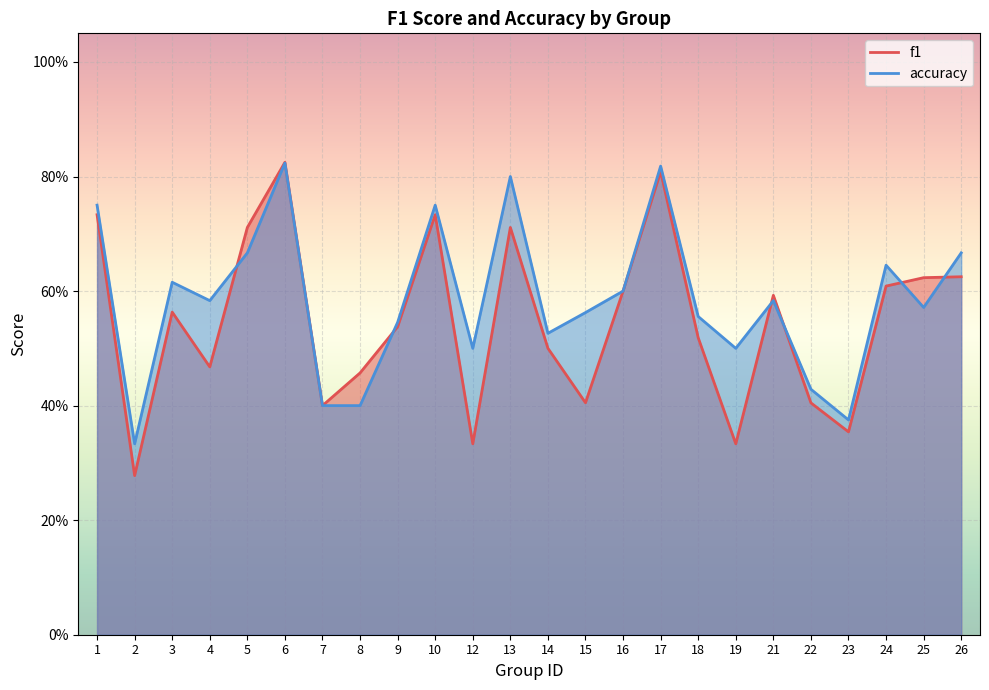

True or false: accuracy and f1 intersect in this chart.

True